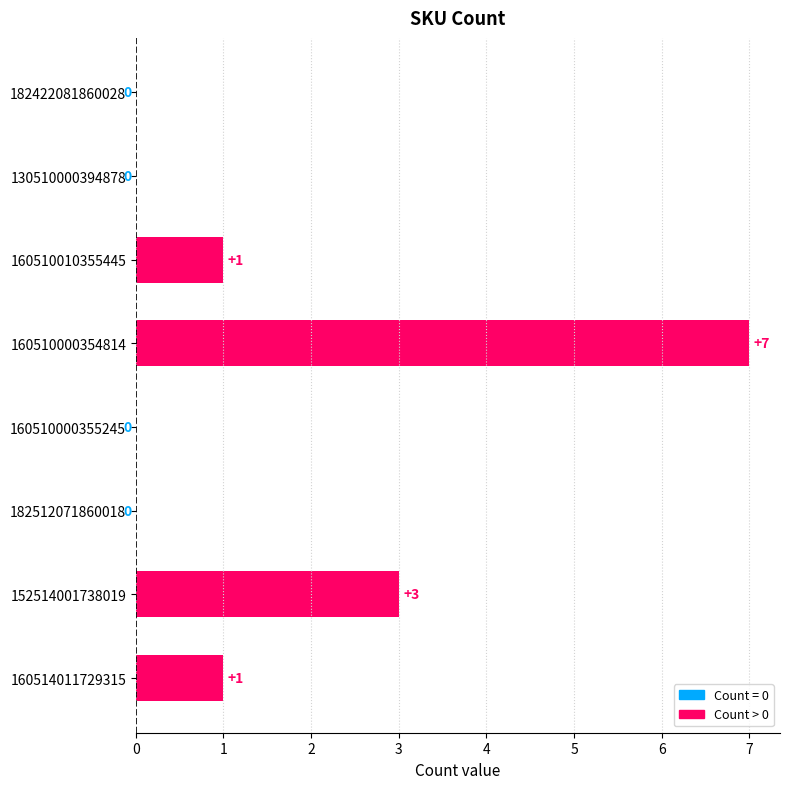

What is the change in value from 182512071860018 to 152514001738019?

+3